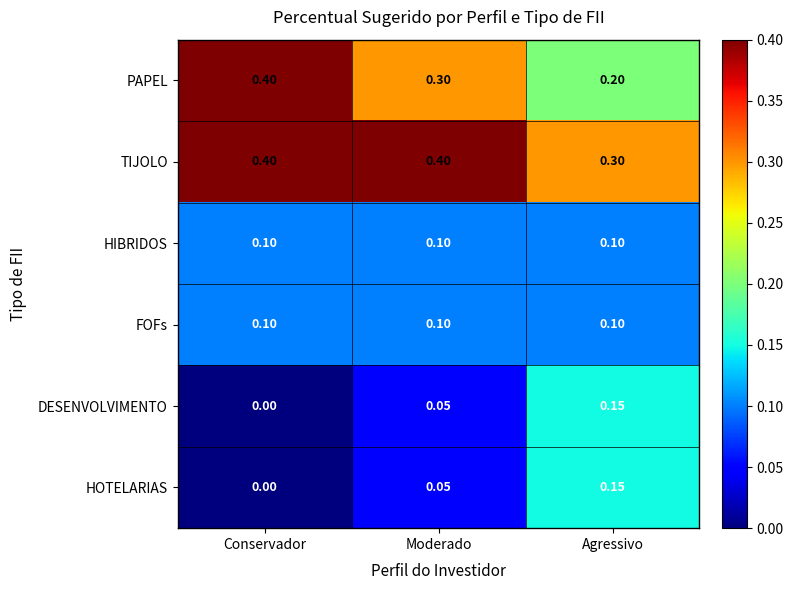

Which series has the widest spread of values?

PAPEL